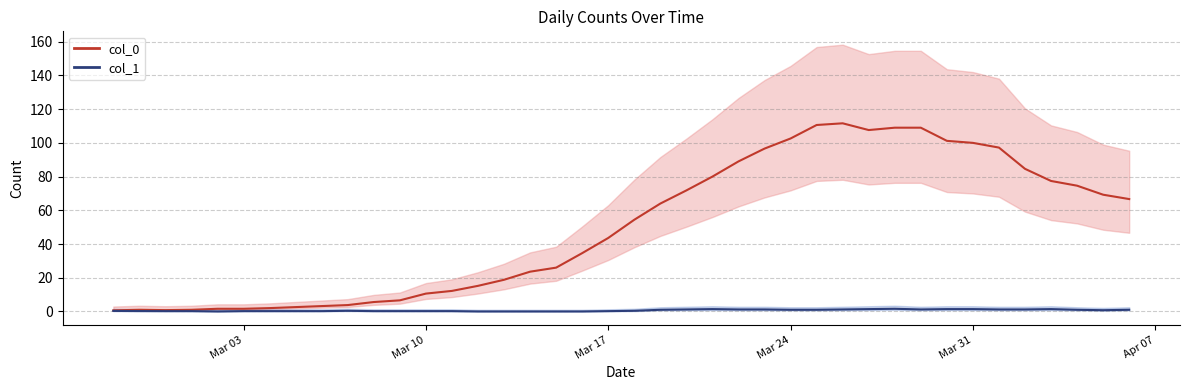

In col_0, how many points are lower than both neighbors (excluding endpoints)?

2